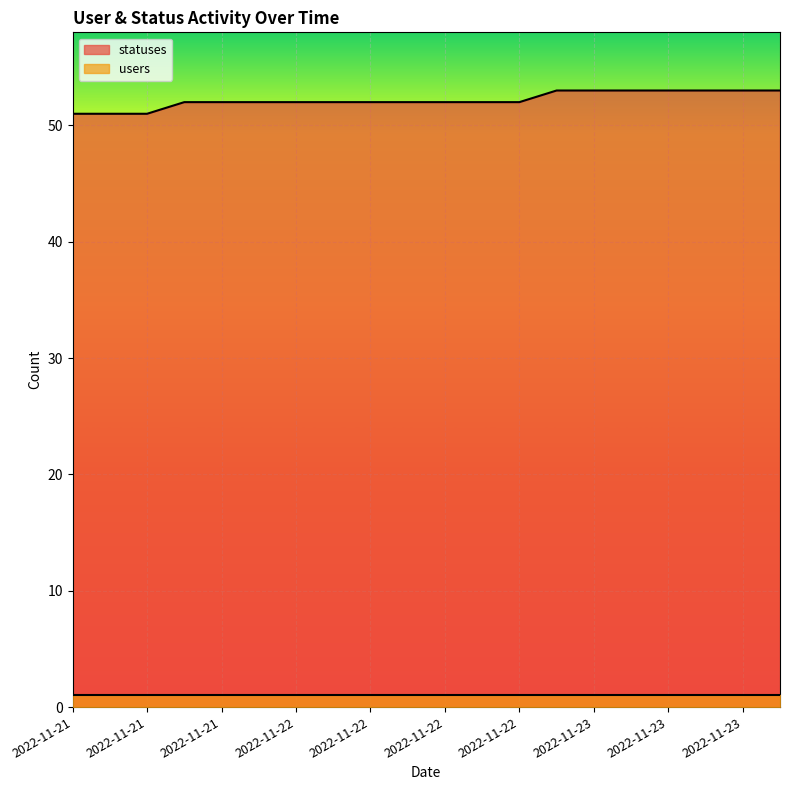

Between 2022-11-23 and 2022-11-23, which is larger?

2022-11-23